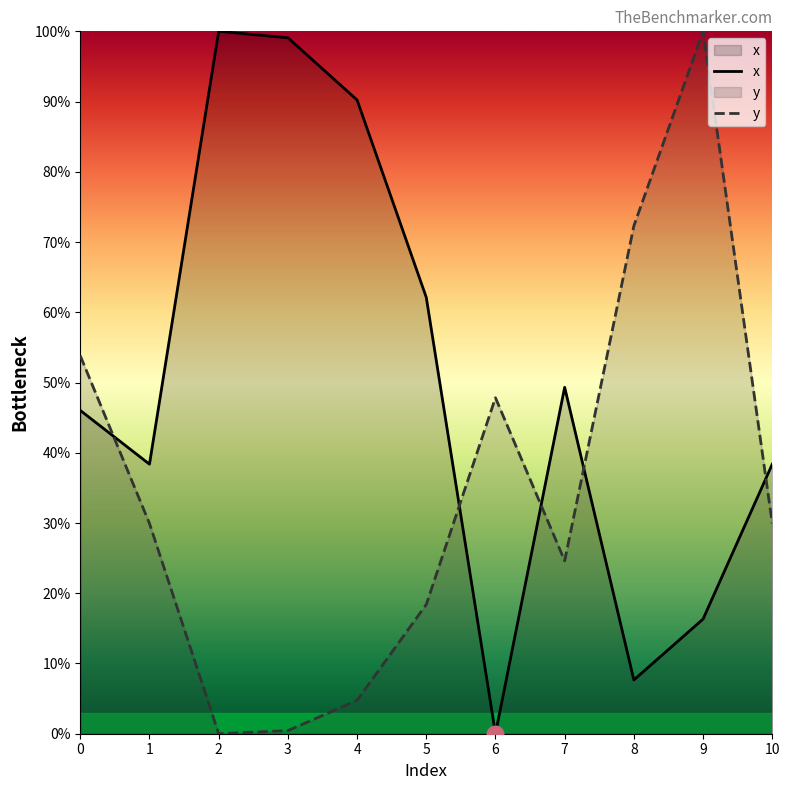

What is the sum of the x values at 9 and 7?

65.6